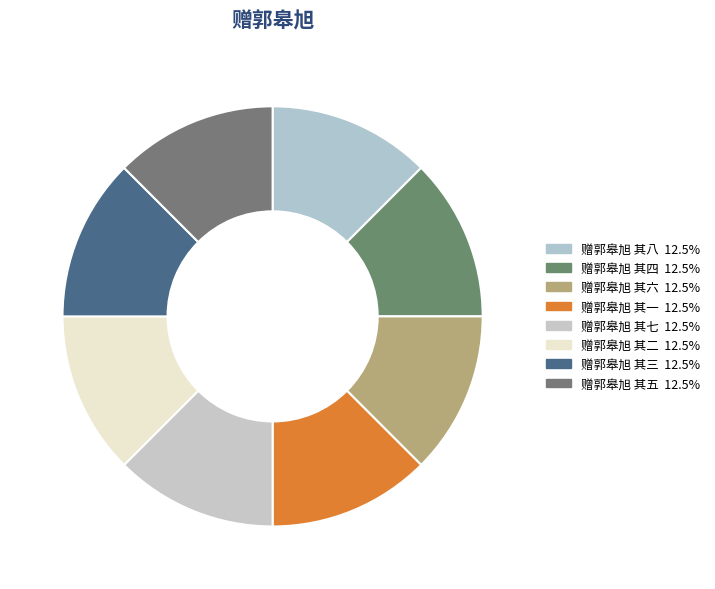

The 赠郭皋旭 其四 slice represents 1% of the pie. True or false?

False